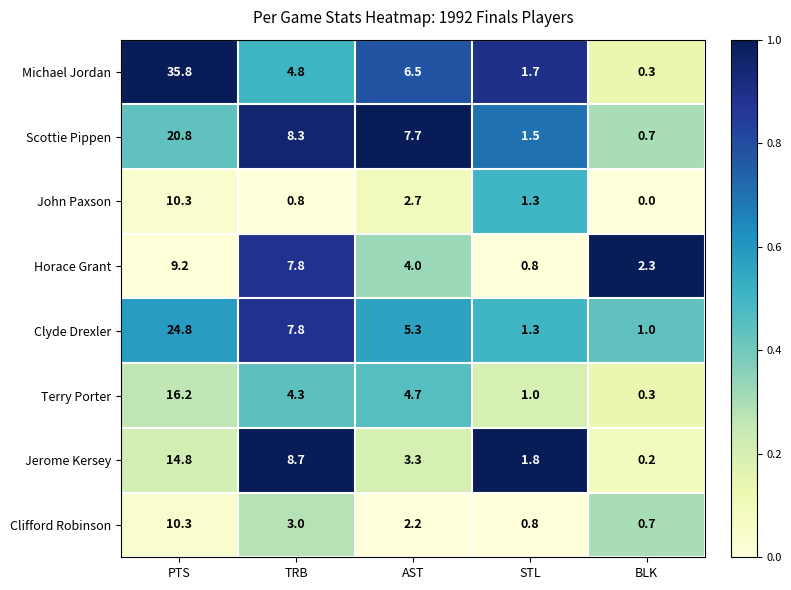

Where is Horace Grant nearest to the value 5?

AST